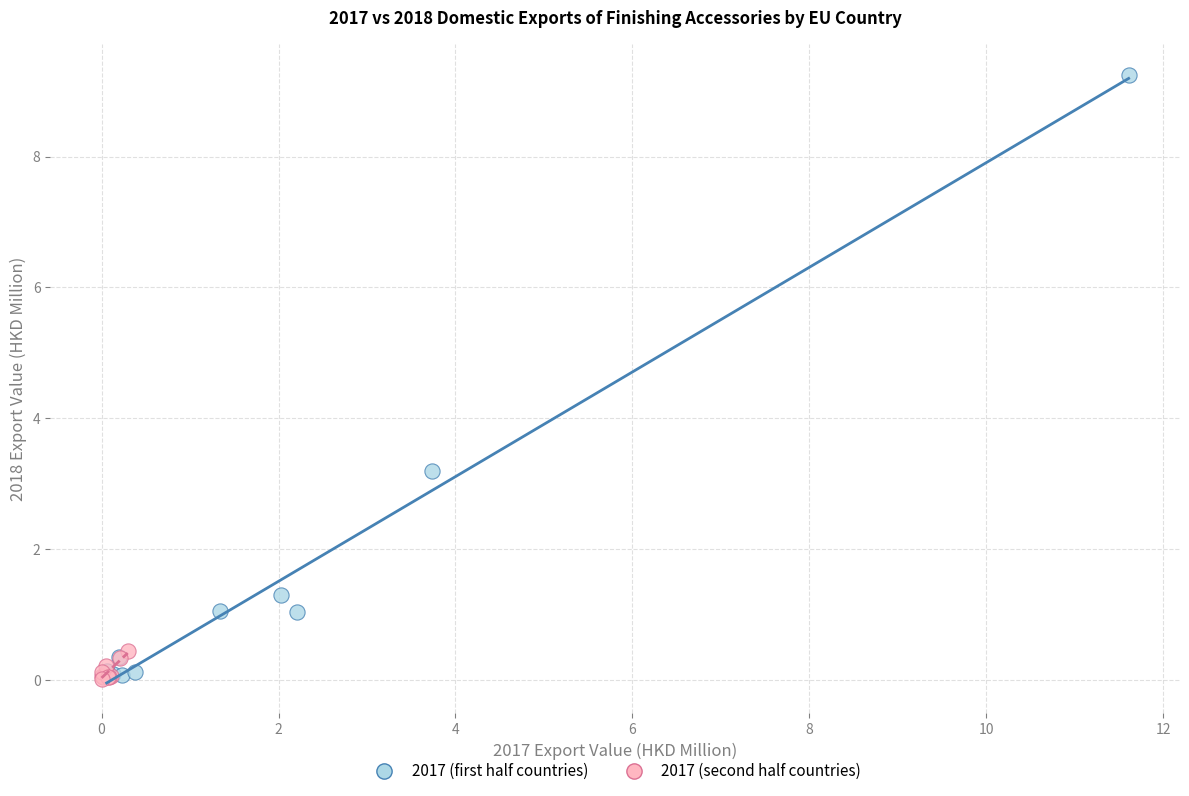

Which series has the largest Y range (max minus min)?

2017 (first half countries)